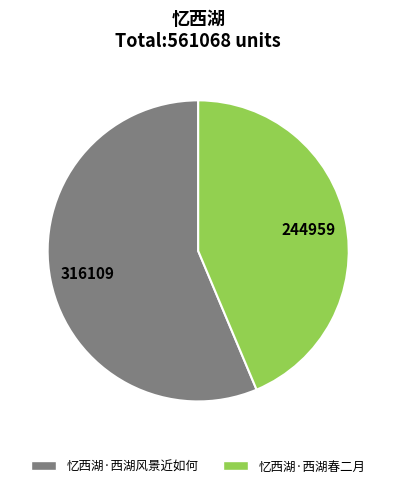

Do 忆西湖·西湖春二月 and 忆西湖·西湖风景近如何 together represent more than half of the pie?

Yes